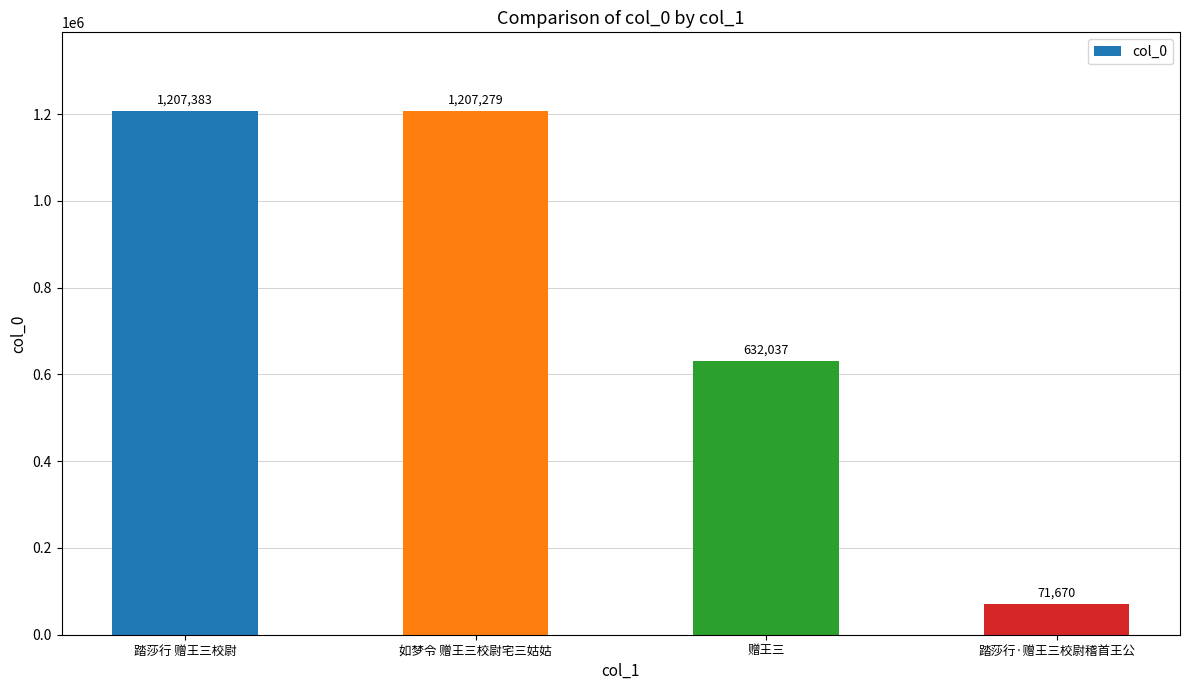

Does the chart contain stacked bars?

No